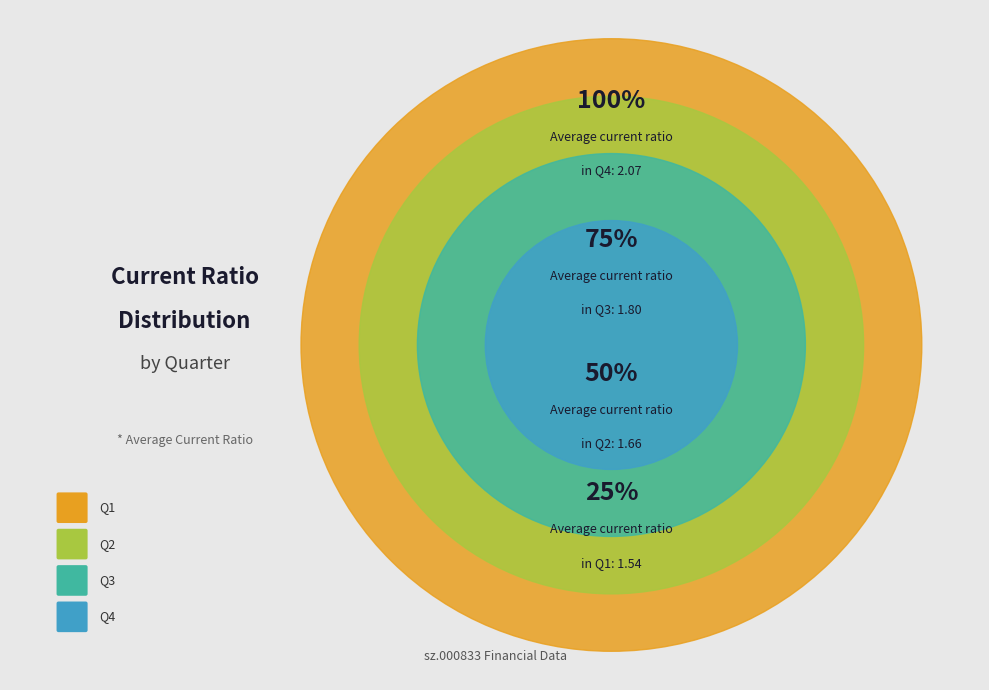

What percentage is NOT represented by 3?

74.6%